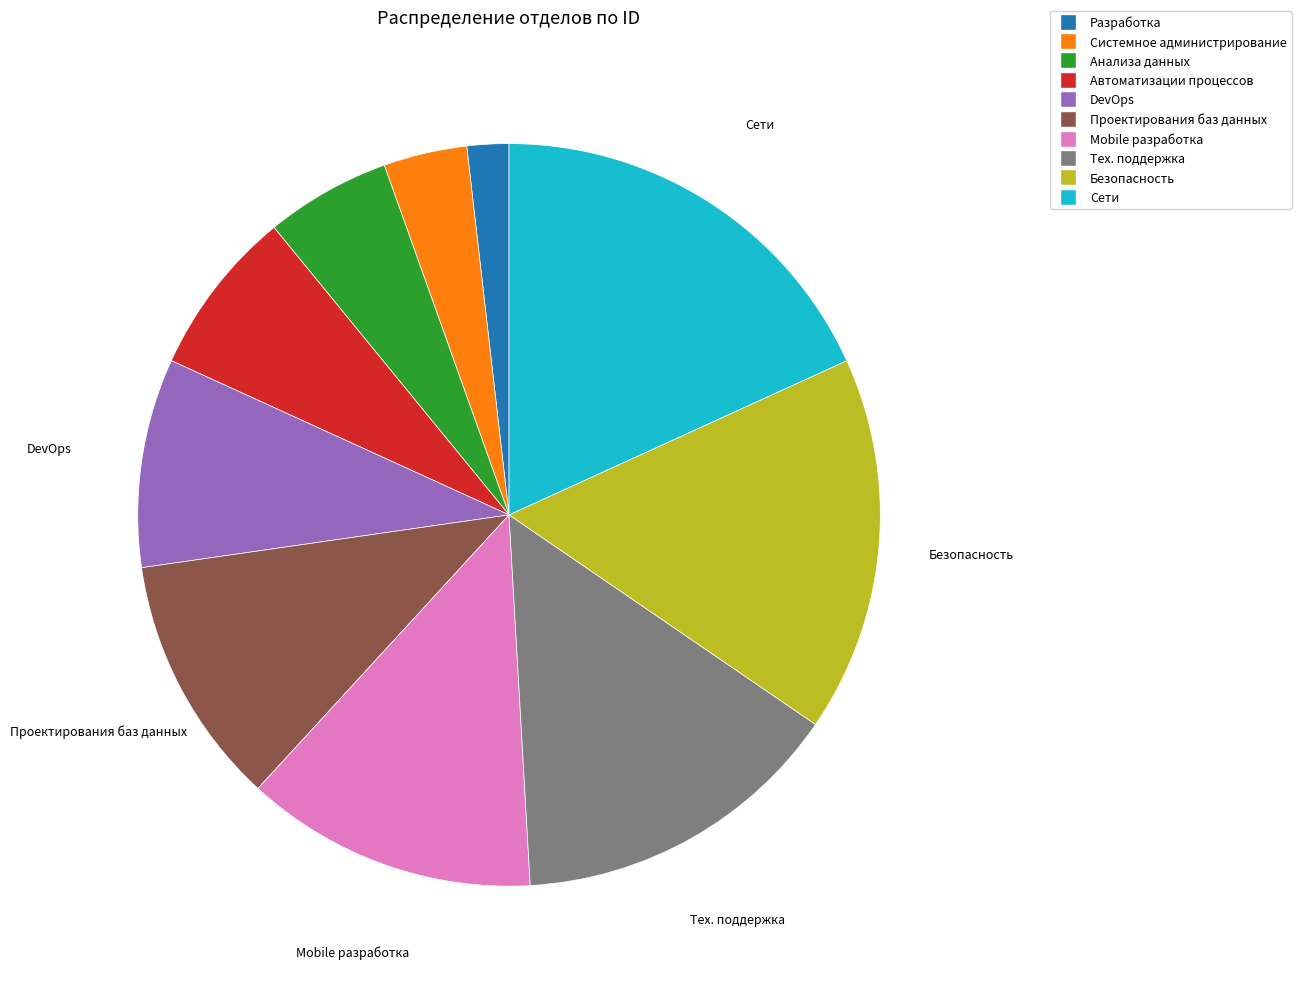

Rank the categories by value from lowest to highest.

Разработка, Системное администрирование, Анализа данных, Автоматизации процессов, DevOps, Проектирования баз данных, Mobile разработка, Тех. поддержка, Безопасность, Сети